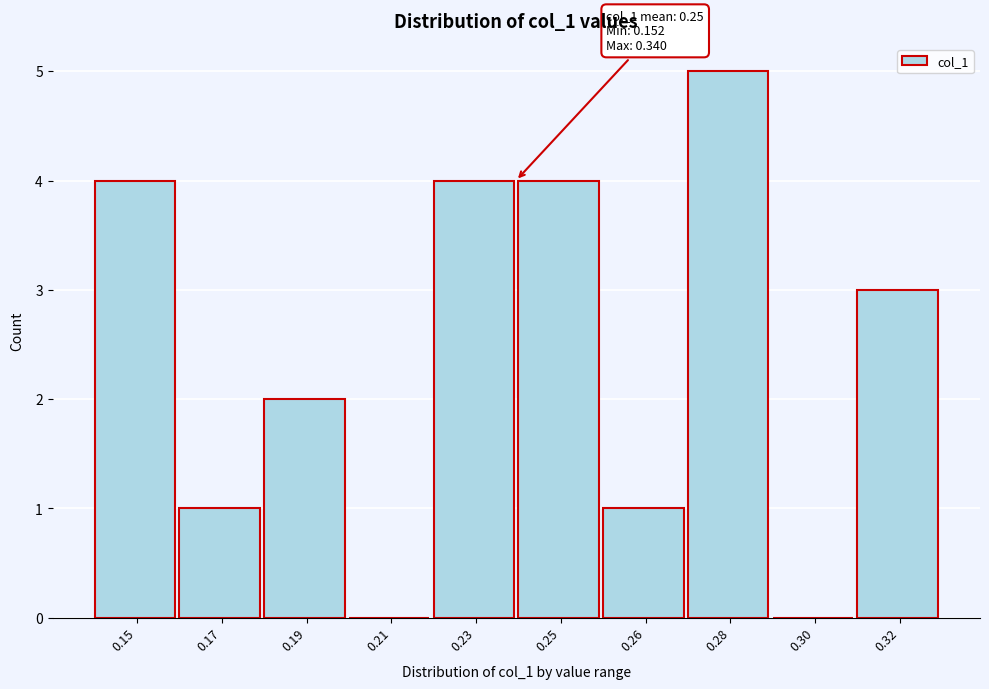

Reading left to right, extract all data points from this chart.

0.15=4	0.17=1	0.19=2	0.21=0	0.23=4	0.25=4	0.26=1	0.28=5	0.30=0	0.32=3